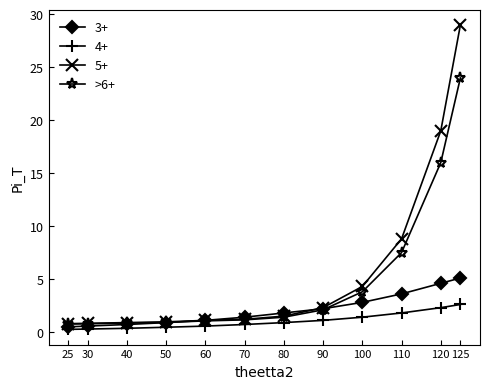

True or false: 5+ has a value of 0.8 at 25.

True